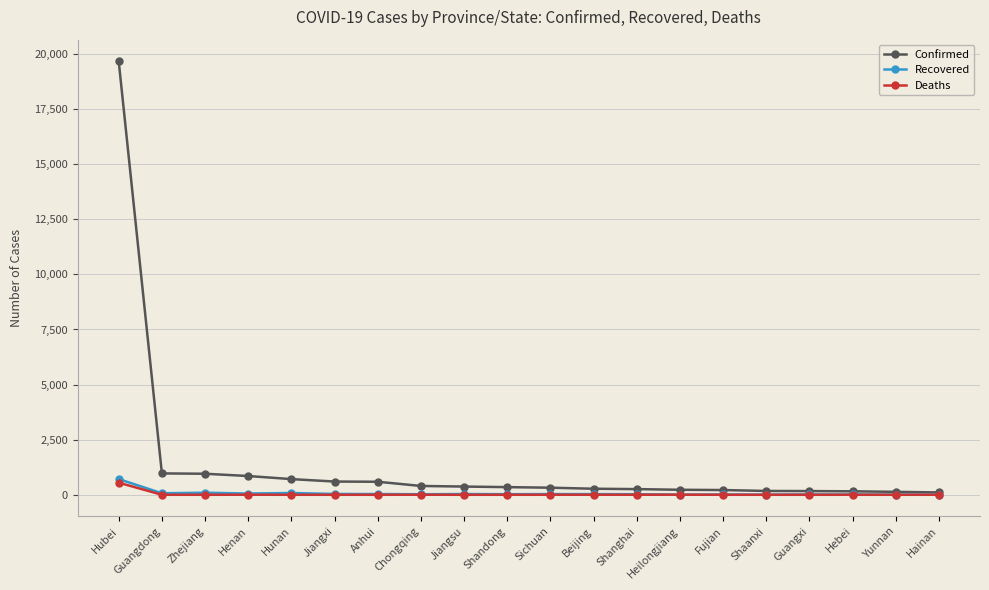

What is the greatest value displayed?

19665